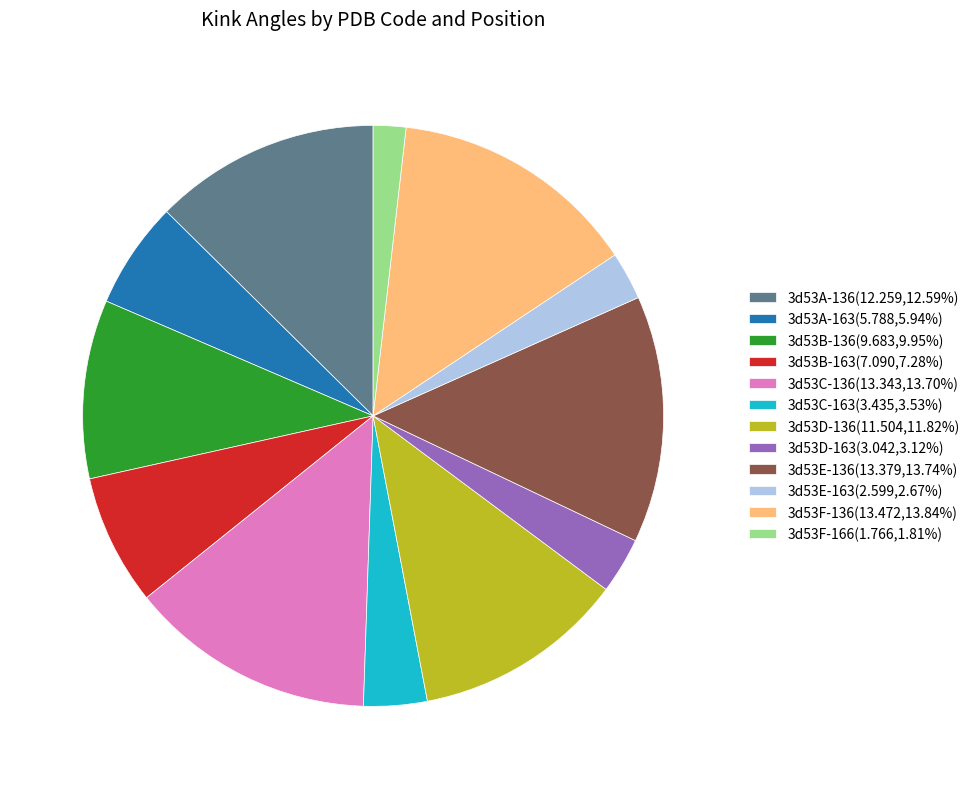

What is the ratio of the value at 3d53A-163(5.788,5.94%) to the value at 3d53D-136(11.504,11.82%)?

0.5